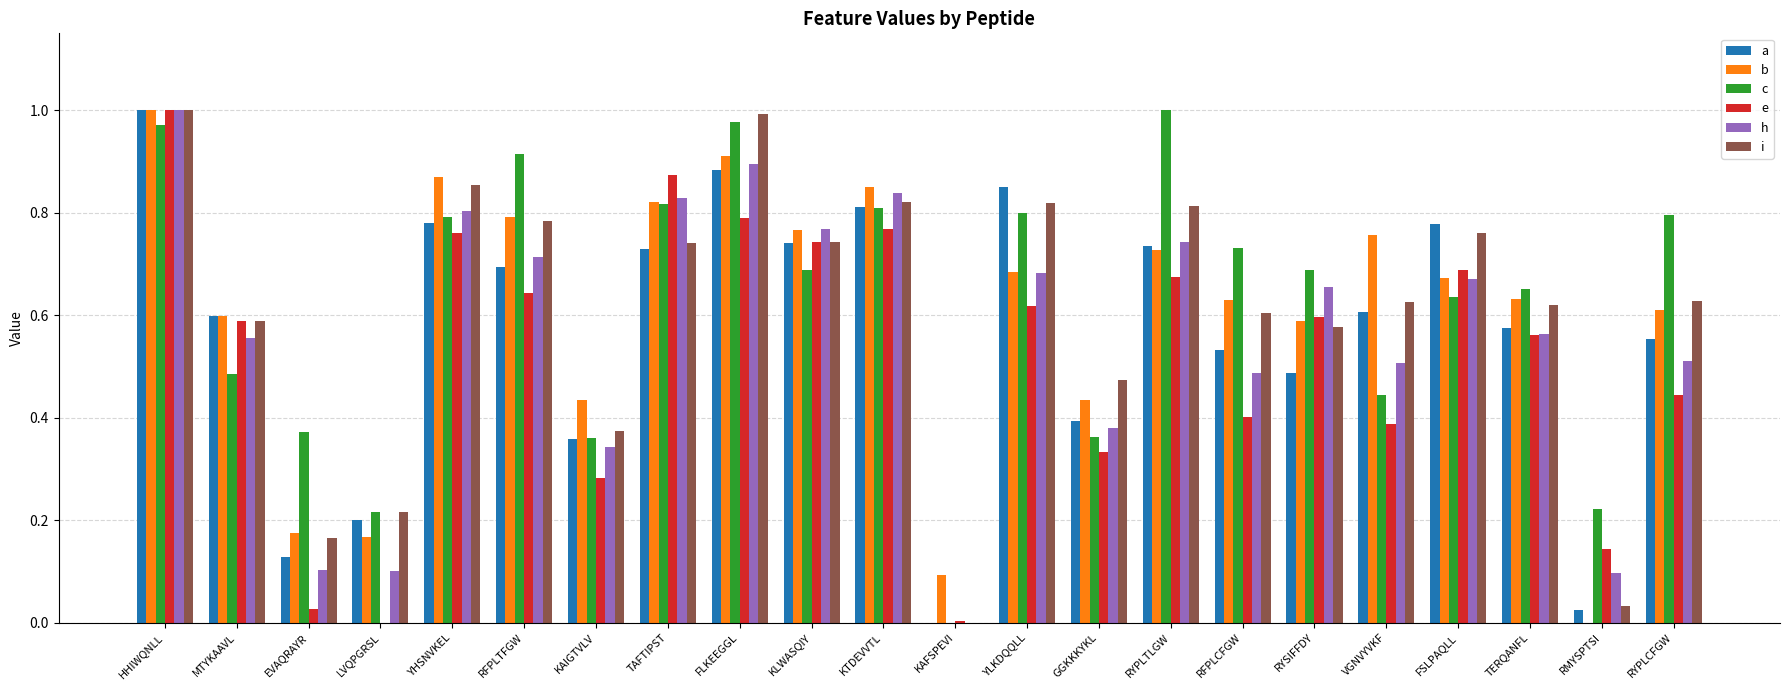

Is it true that h equals 0.0 at RMYSPTSI?

False